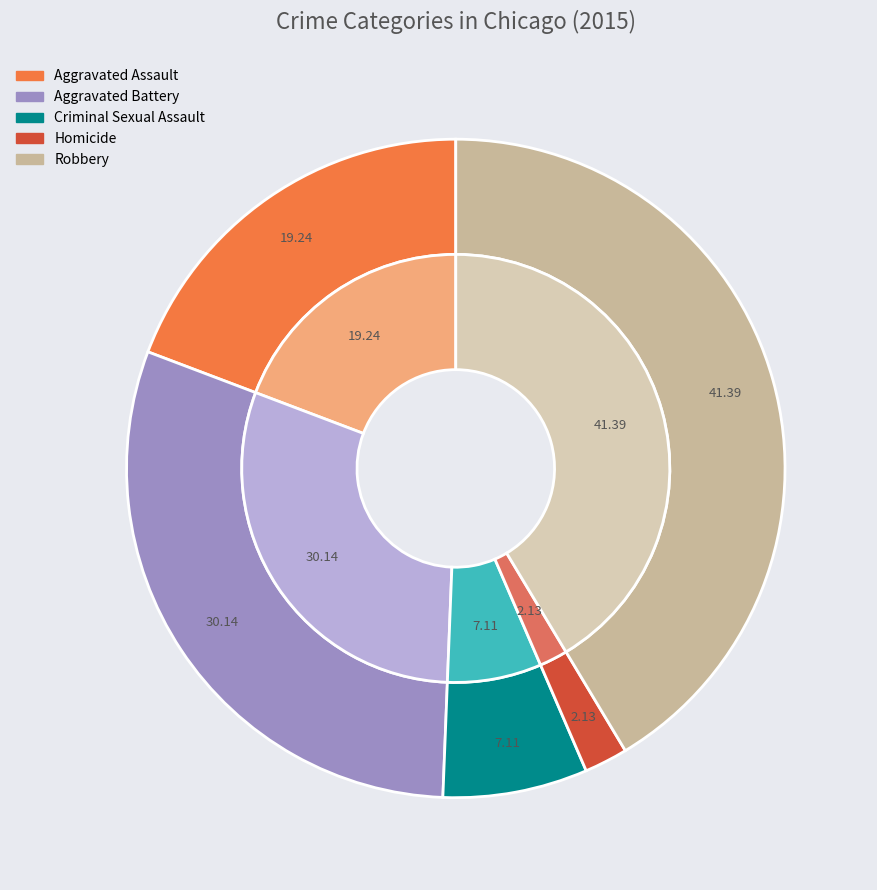

Is the sum of Aggravated Assault and Aggravated Battery greater than half?

No